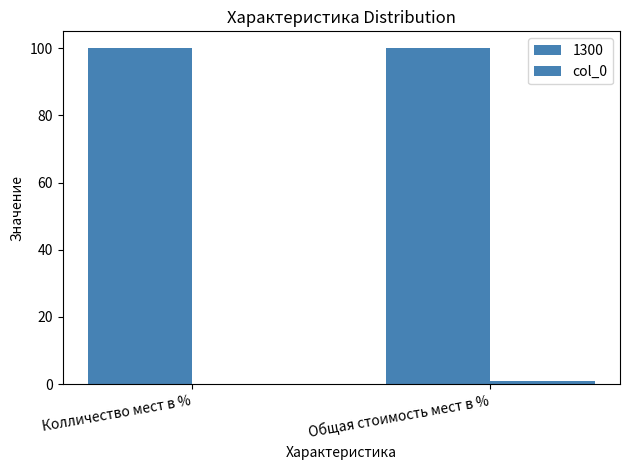

How many series are shown in this chart?

2